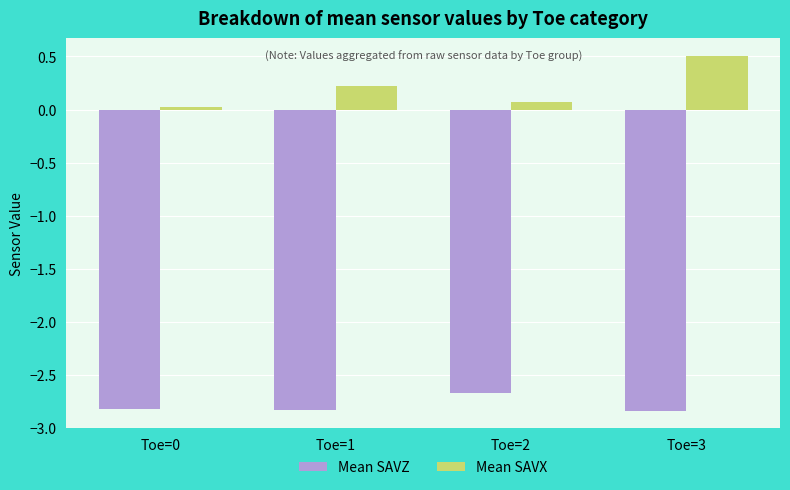

Read the Mean SAVX value at Toe=3.

0.5